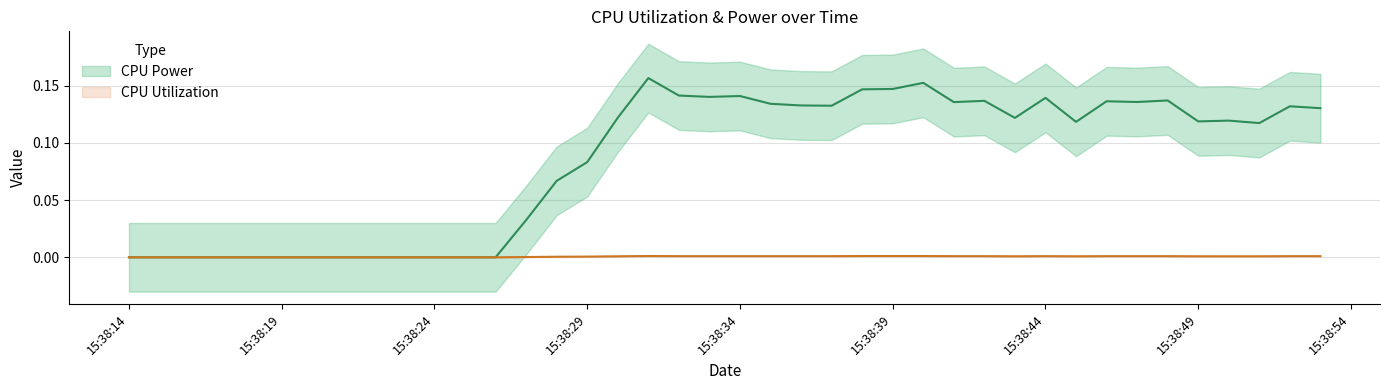

In CPU Utilization, how many points are higher than both neighbors (excluding endpoints)?

6